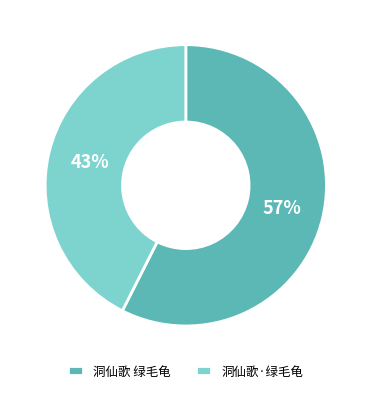

To the nearest percent, what portion does 洞仙歌·绿毛龟 represent?

43%